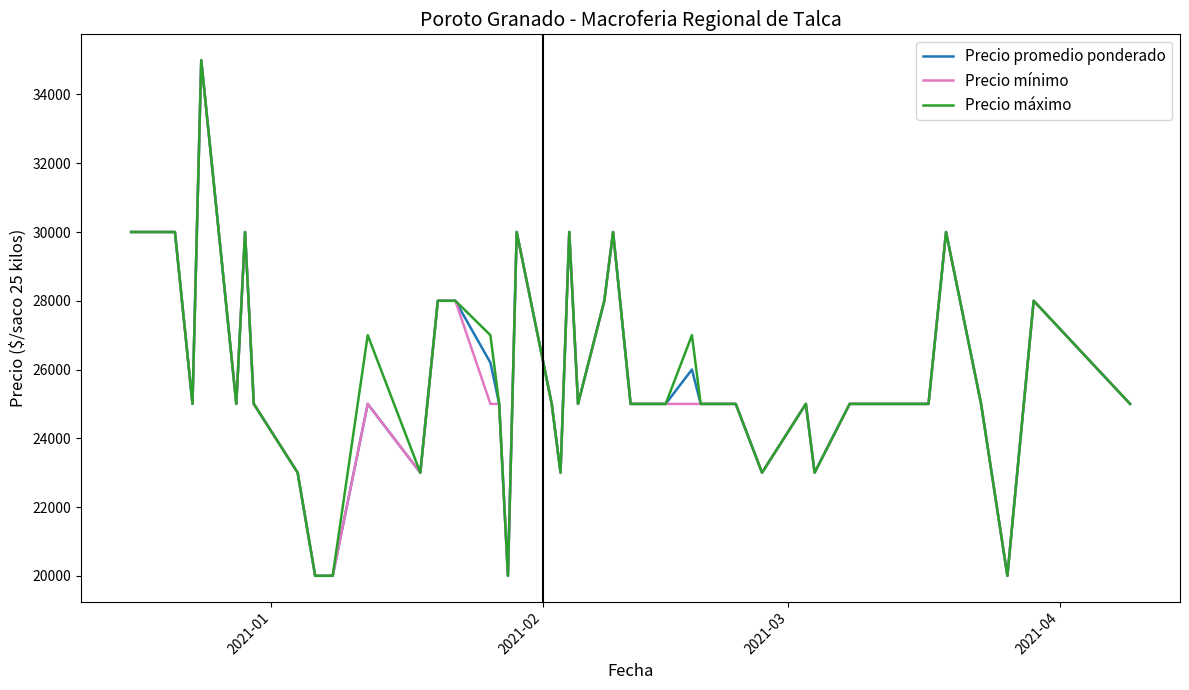

What is the greatest value displayed?

35000